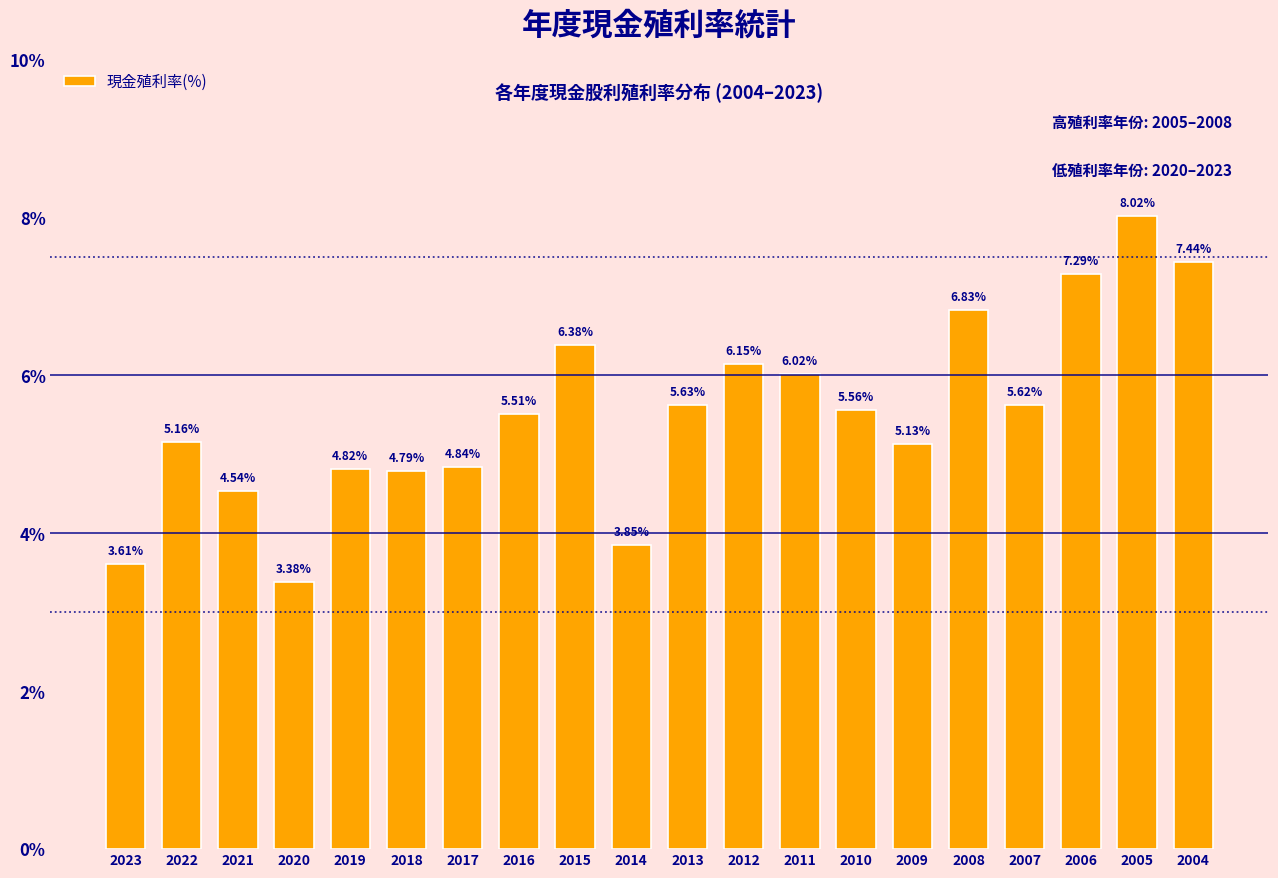

List the labels in order of value, largest first.

2005, 2004, 2006, 2008, 2015, 2012, 2011, 2013, 2007, 2010, 2016, 2022, 2009, 2017, 2019, 2018, 2021, 2014, 2023, 2020